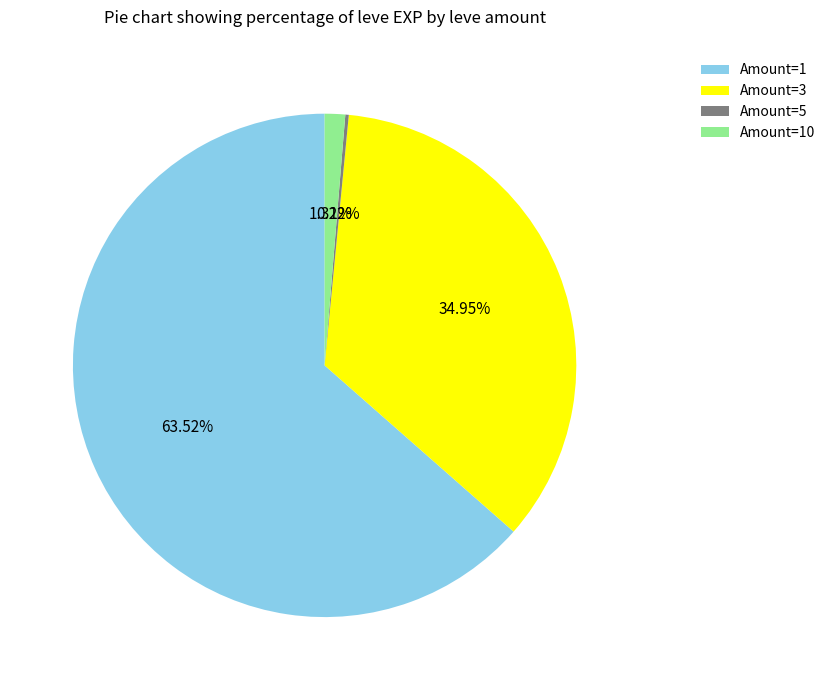

Which has a higher value, Amount=3 or Amount=10?

Amount=3